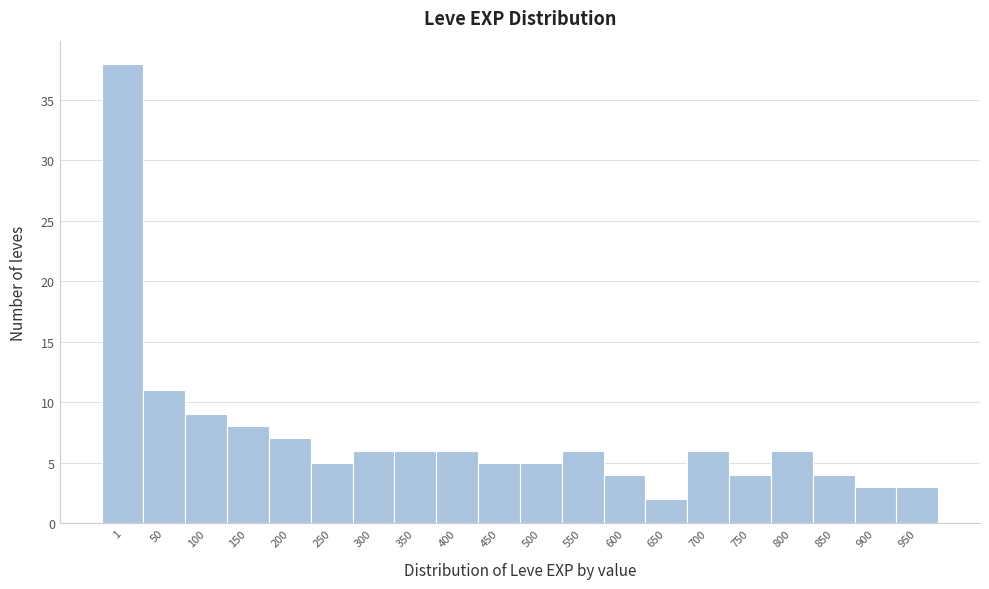

Reading left to right, extract all data points from this chart.

38	11	9	8	7	5	6	6	6	5	5	6	4	2	6	4	6	4	3	3